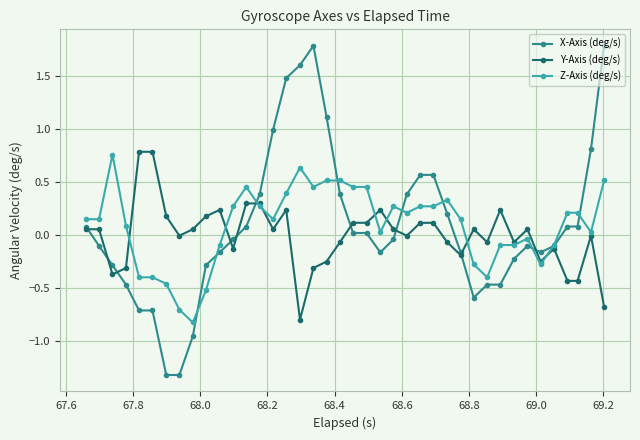

Which series has the largest range (max minus min)?

X-Axis (deg/s)